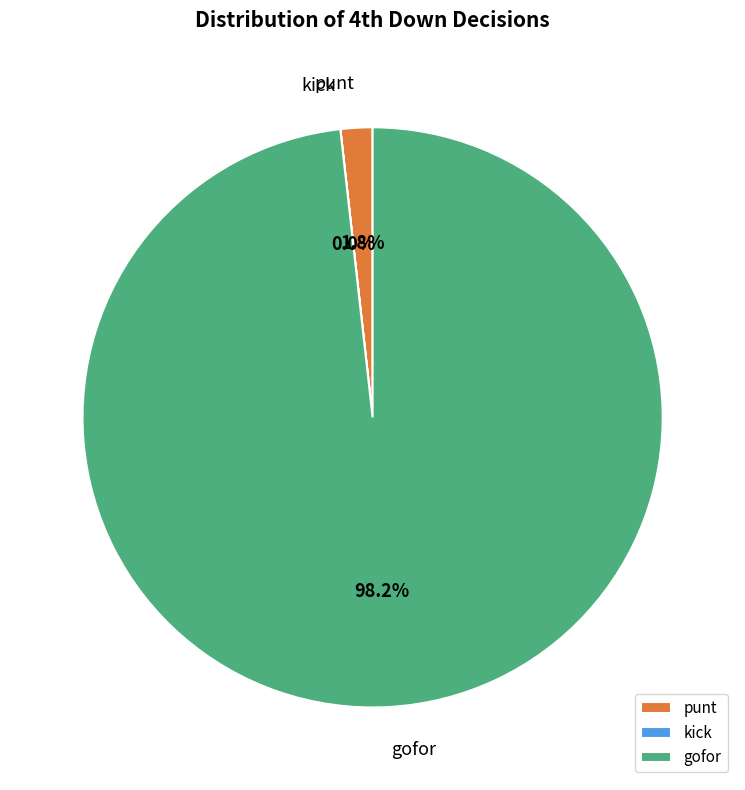

What is the total percentage of punt and gofor?

100.0%